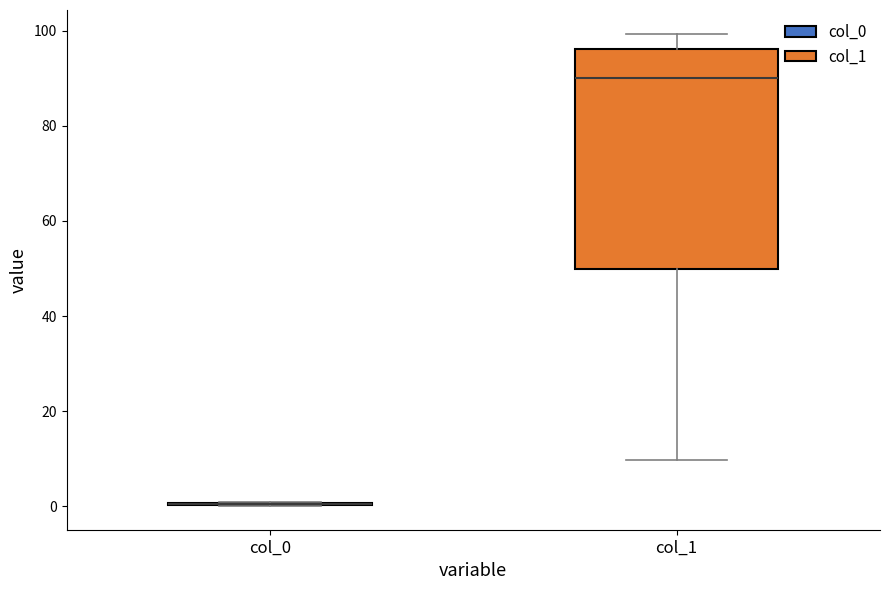

Comparing the boxes themselves (not the whiskers), which one is the tallest?

col_1